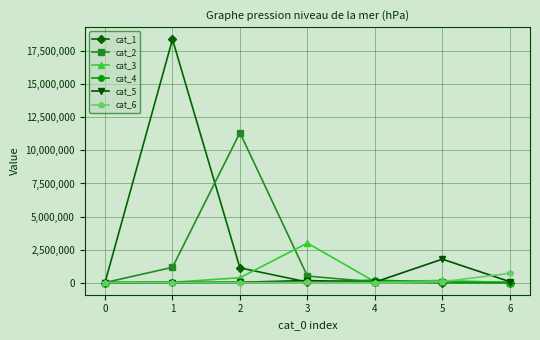

Does the chart display data point markers on the line(s)?

Yes